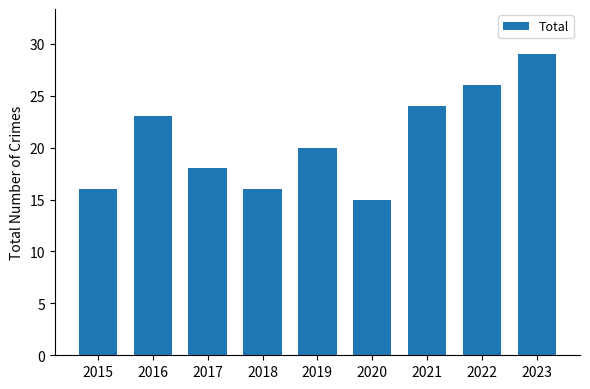

At which category does the chart reach its peak across all series?

2023